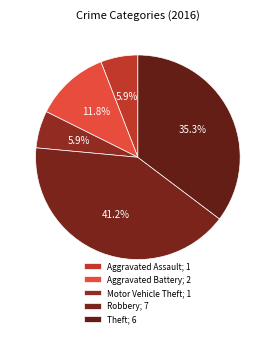

How many slices are in this pie chart?

5